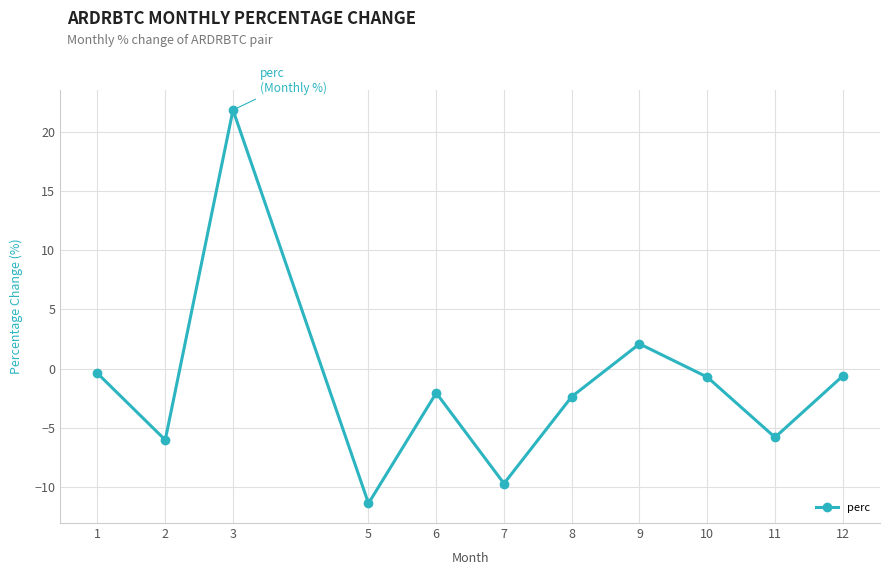

What is the minimum value shown in the chart?

-11.4